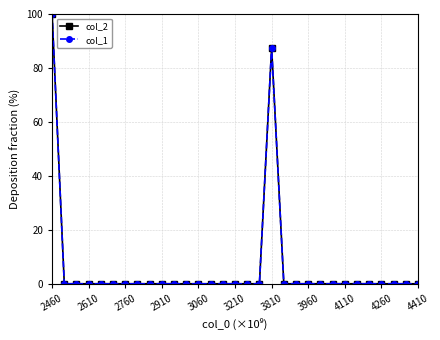

Does the chart have visible grid lines?

Yes